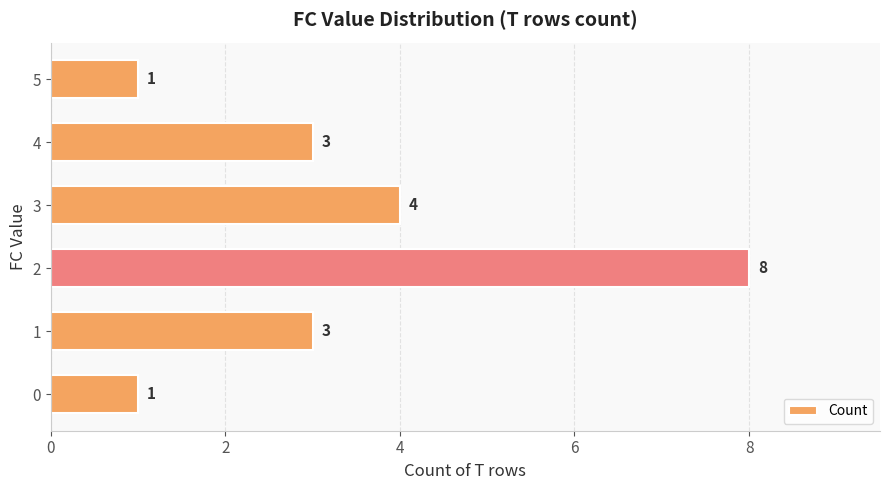

Count the values in the range 1 to 4.

5